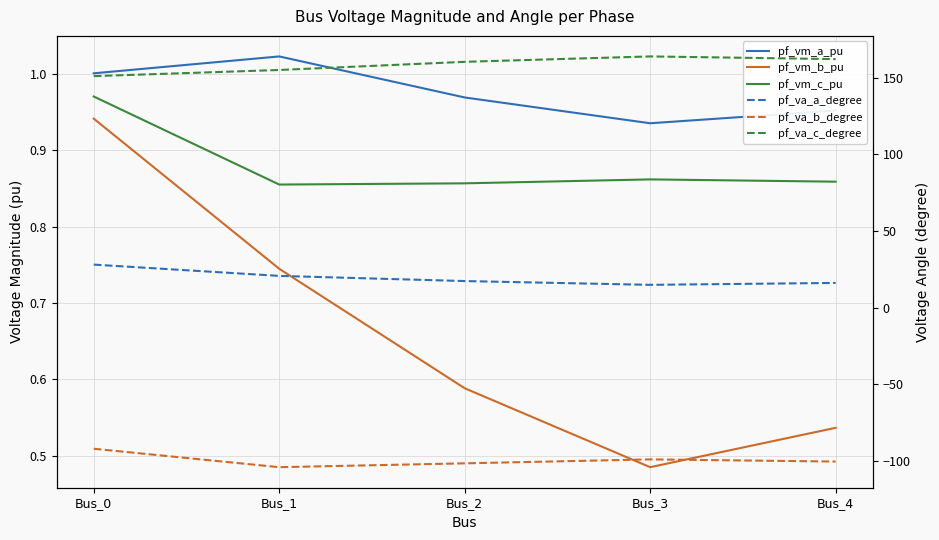

The pf_va_b_degree series shows -104.1 at Bus_1. True or false?

True